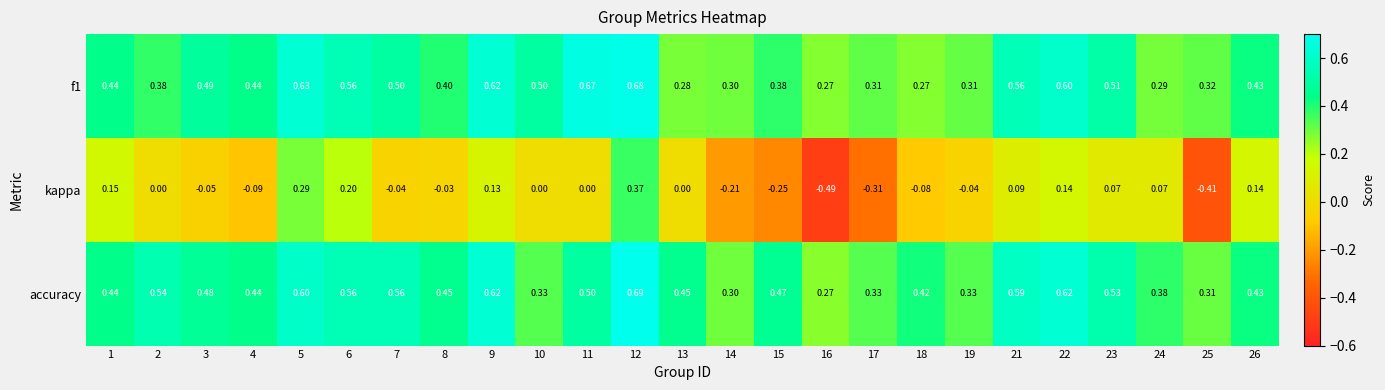

Which series has the largest total across all categories?

accuracy